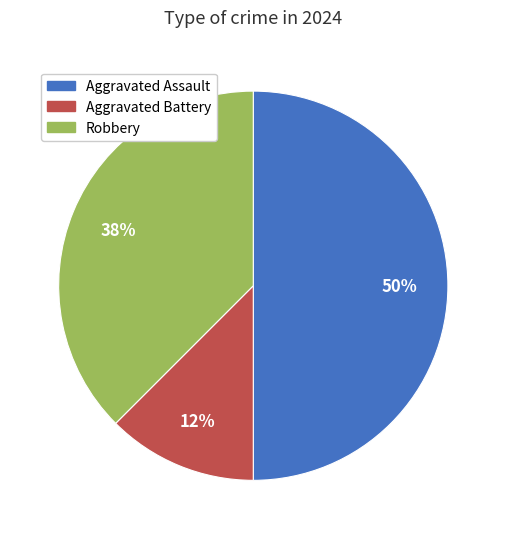

Which has a higher value, Aggravated Assault or Aggravated Battery?

Aggravated Assault